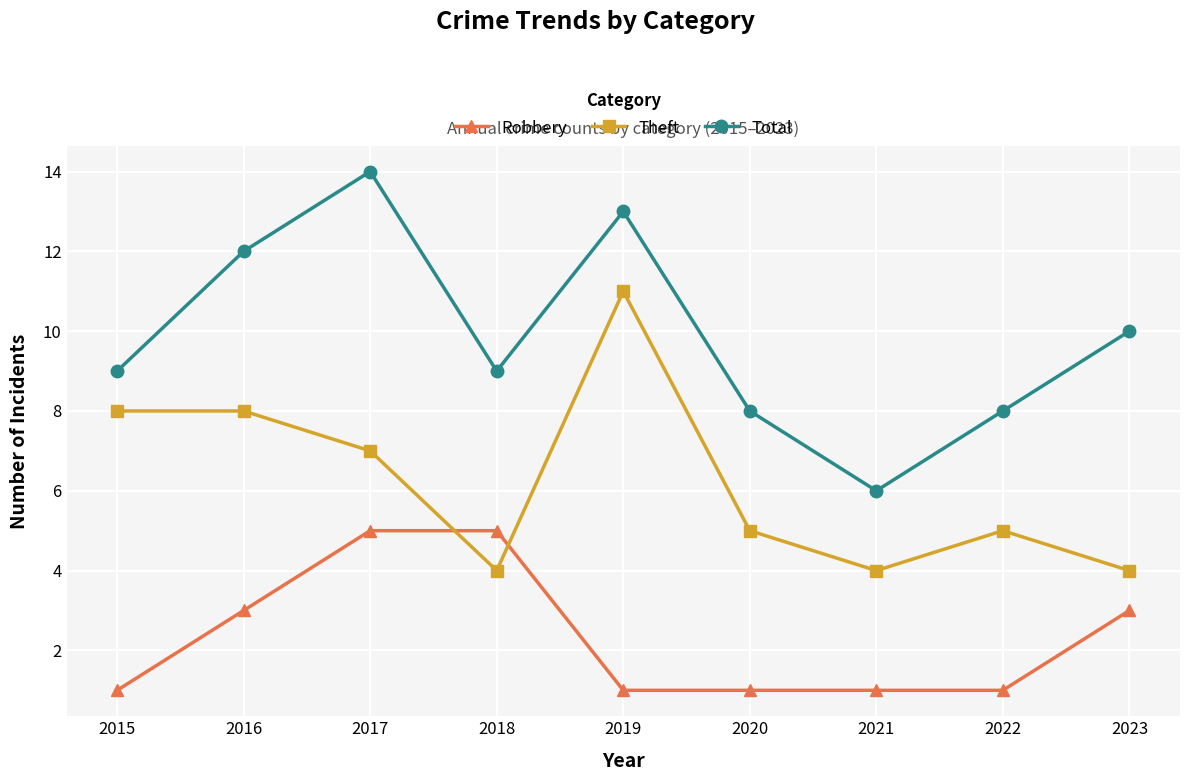

Between 2019 and 2023, which series saw the biggest shift?

Theft